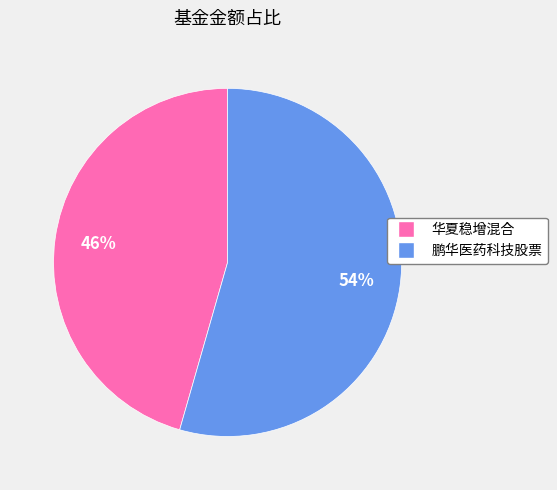

To the nearest percent, what portion does 鹏华医药科技股票 represent?

54%